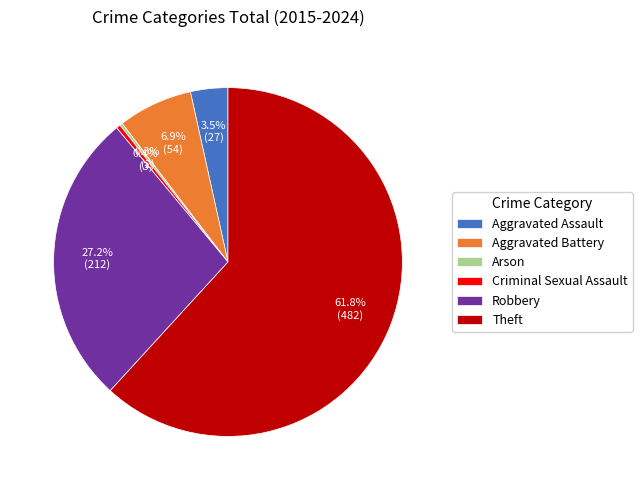

True or false: Theft accounts for 53% of the total.

False